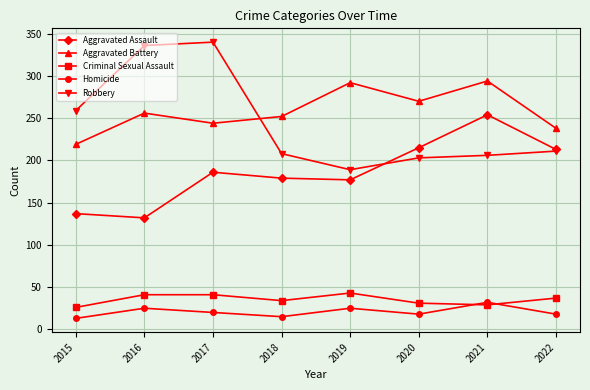

What is the minimum value shown in the chart?

13